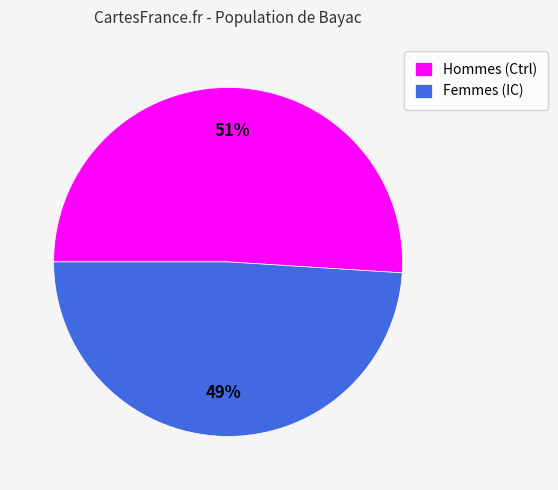

To the nearest percent, what is the difference between the Femmes (IC) and Hommes (Ctrl) slice percentages?

2%